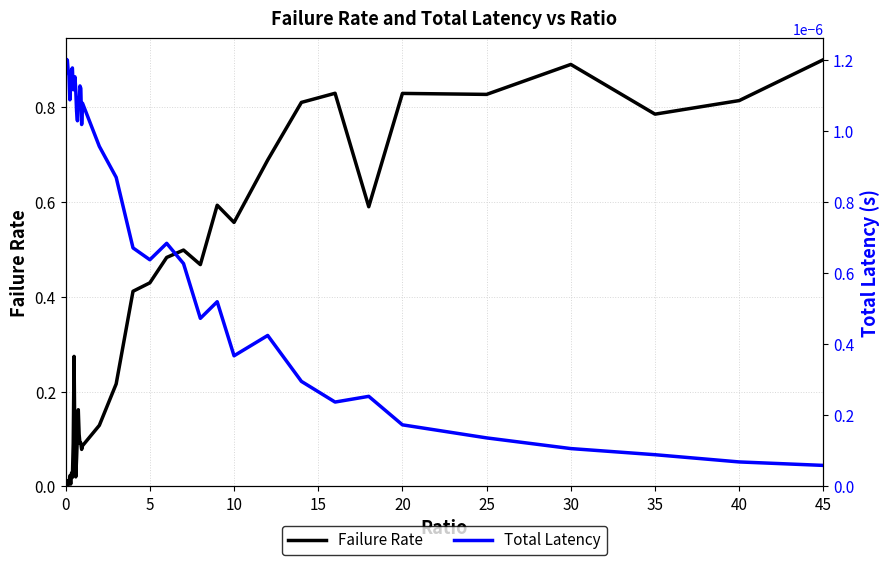

True or false: Failure Rate and Total Latency cross at least once.

True